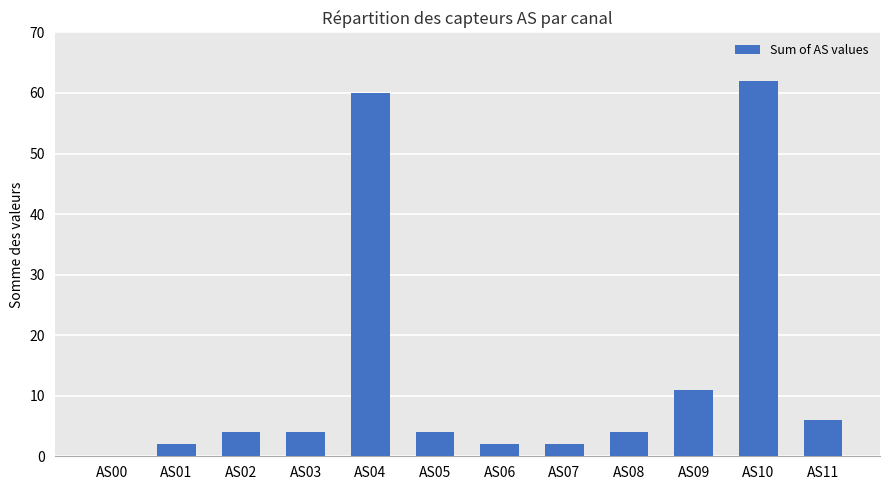

Between AS10 and AS01, which is larger?

AS10